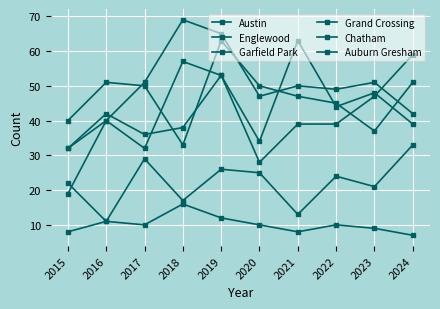

True or false: Austin has a value of 63 at 2021.

True